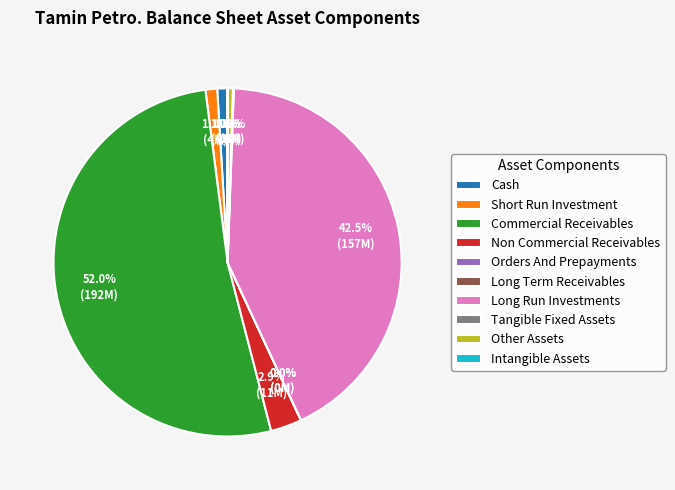

Which slice is the largest?

Commercial Receivables